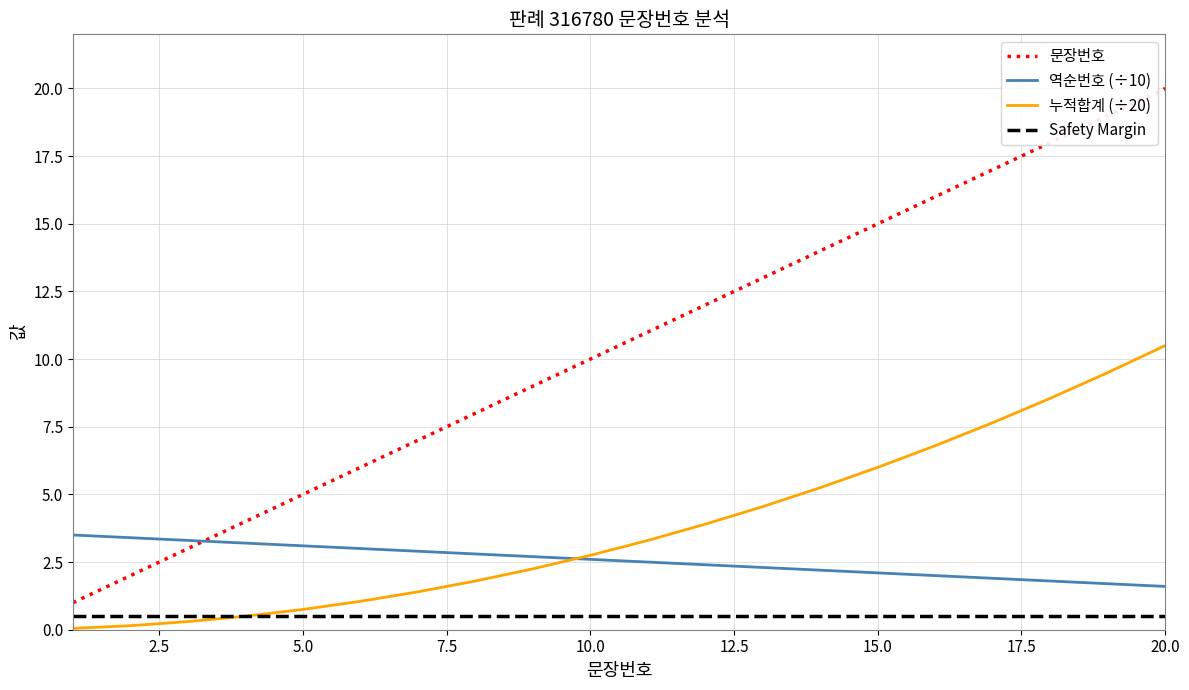

Which series has the largest range (max minus min)?

문장번호